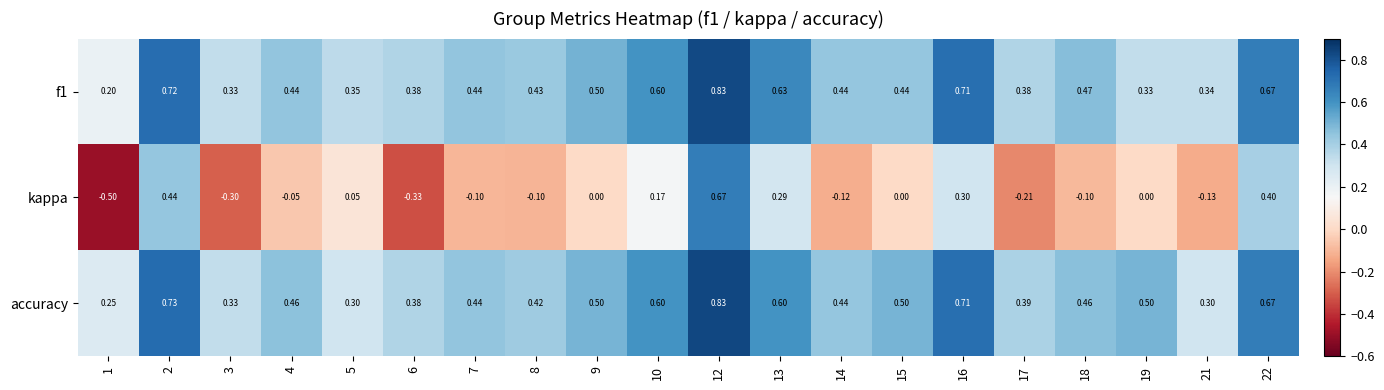

Between 3 and 10, which series saw the biggest shift?

kappa